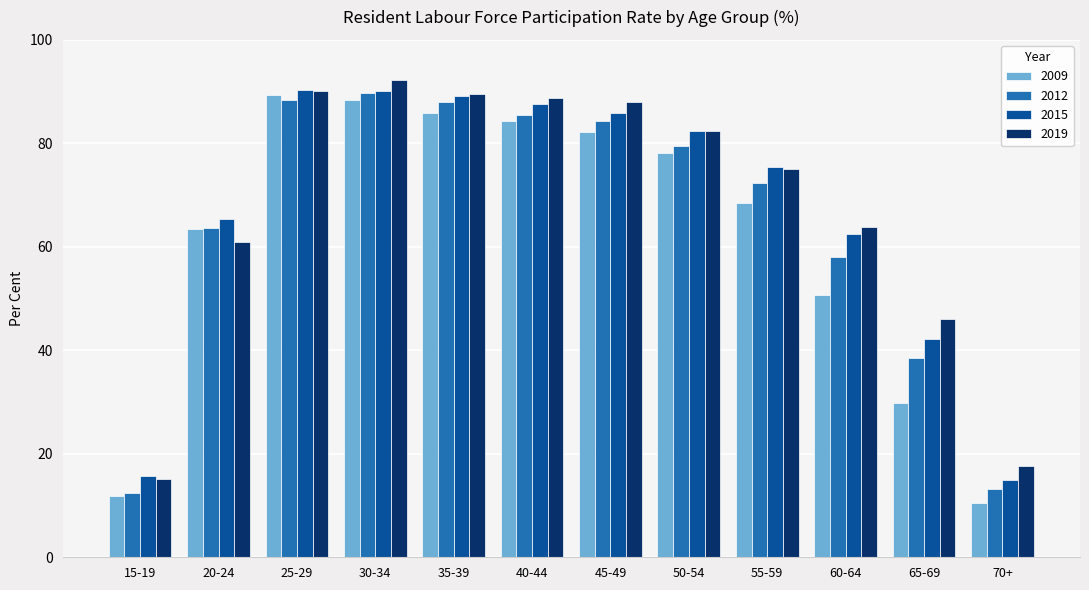

What is the average value of the 2009 series?

61.9